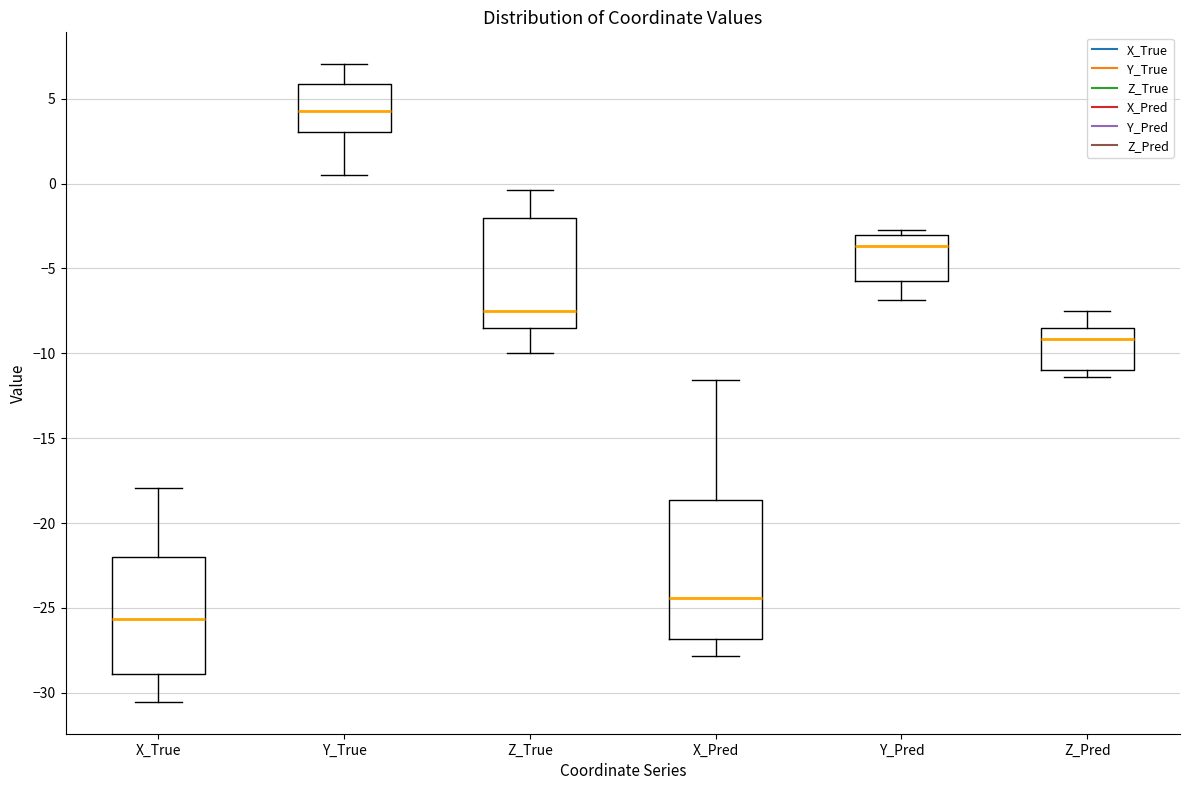

Where is the upper edge of the box for Y_True on the y-axis? The values are not printed on the chart, so give them approximately, as read against the axis.

6.0